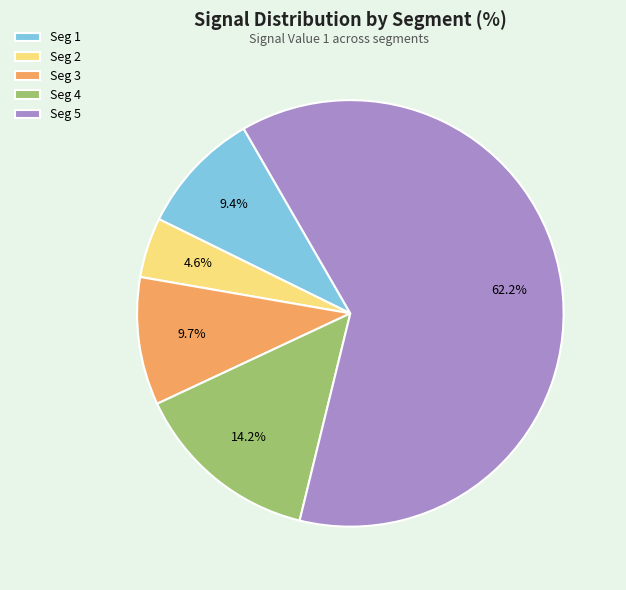

Is the sum of Seg 4 and Seg 1 greater than half?

No